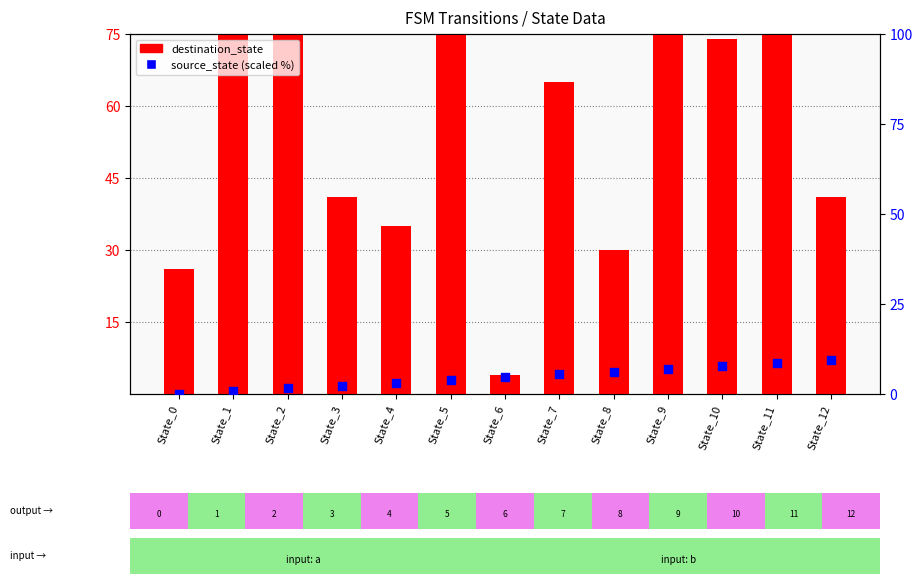

Which series has the largest Y range (max minus min)?

destination_state